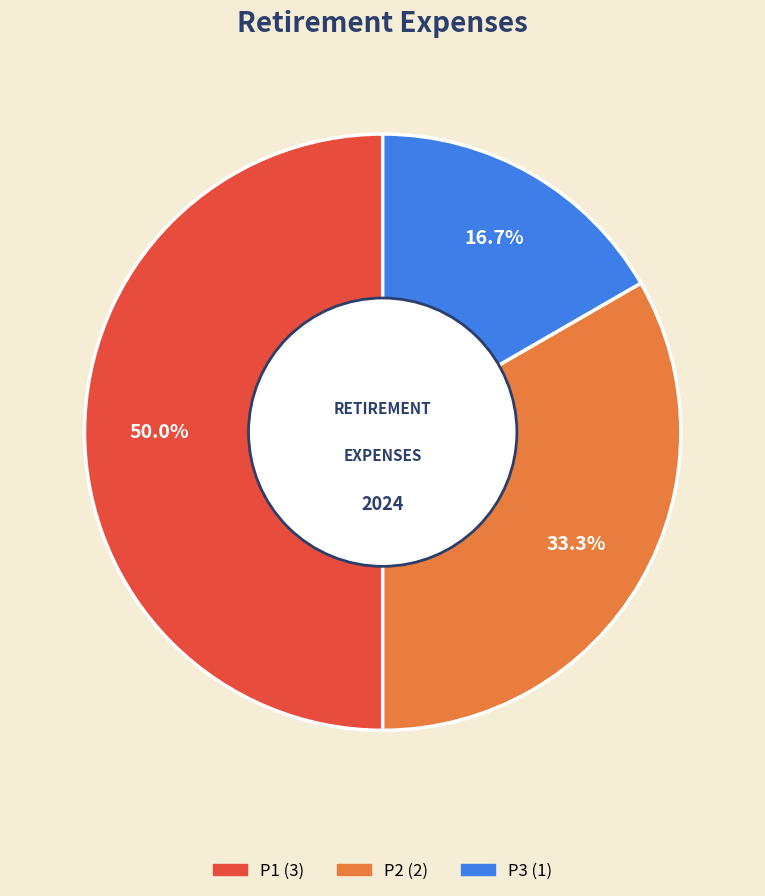

Is there a majority slice in this chart?

Yes